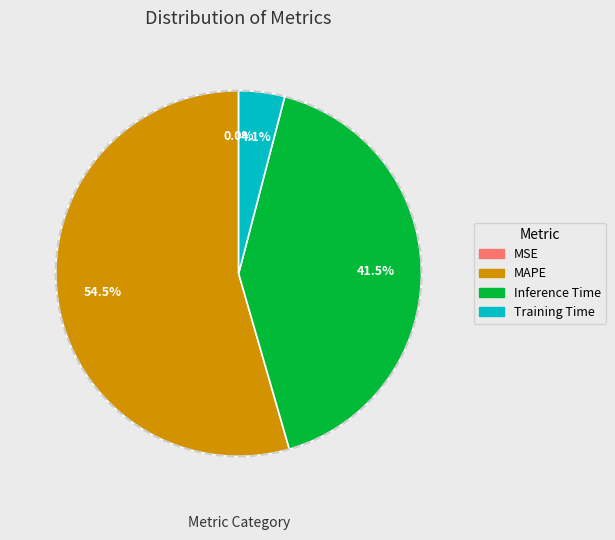

To the nearest percent, what is the combined percentage of MAPE and Inference Time?

96%